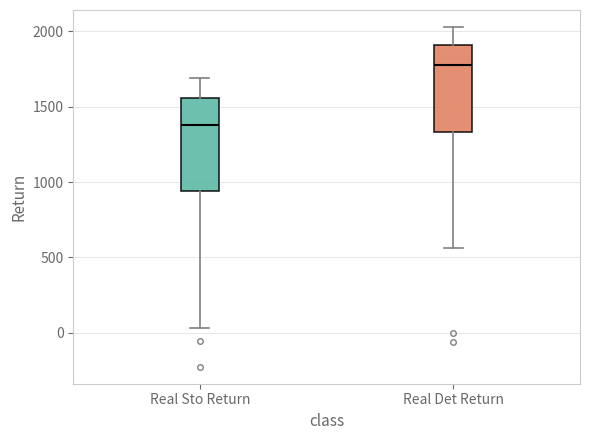

Which box has the highest median line?

Real Det Return